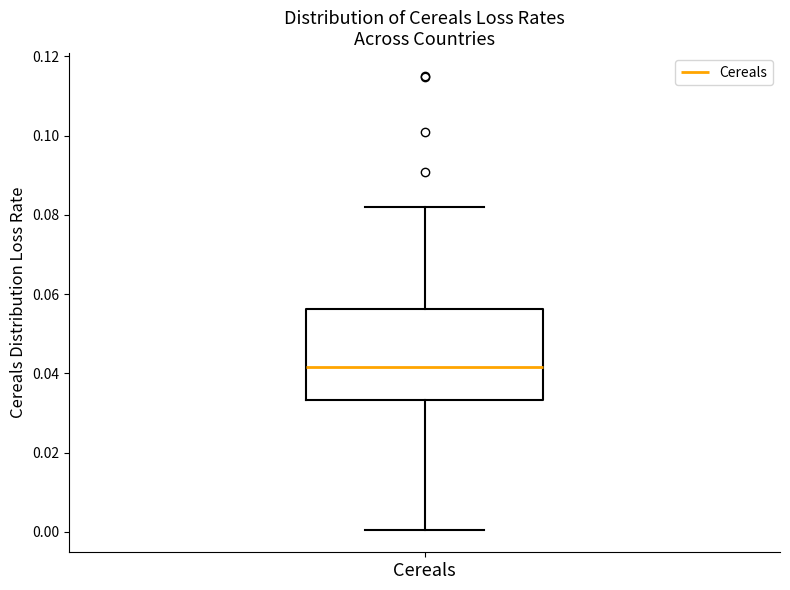

Read this box plot against the y-axis: the position of the median line, the range covered by the box, and the ends of both whiskers. The values are not printed on the chart, so give them approximately, as read against the axis.

median 0.042, box 0.034 to 0.056, whiskers 0.000 to 0.082